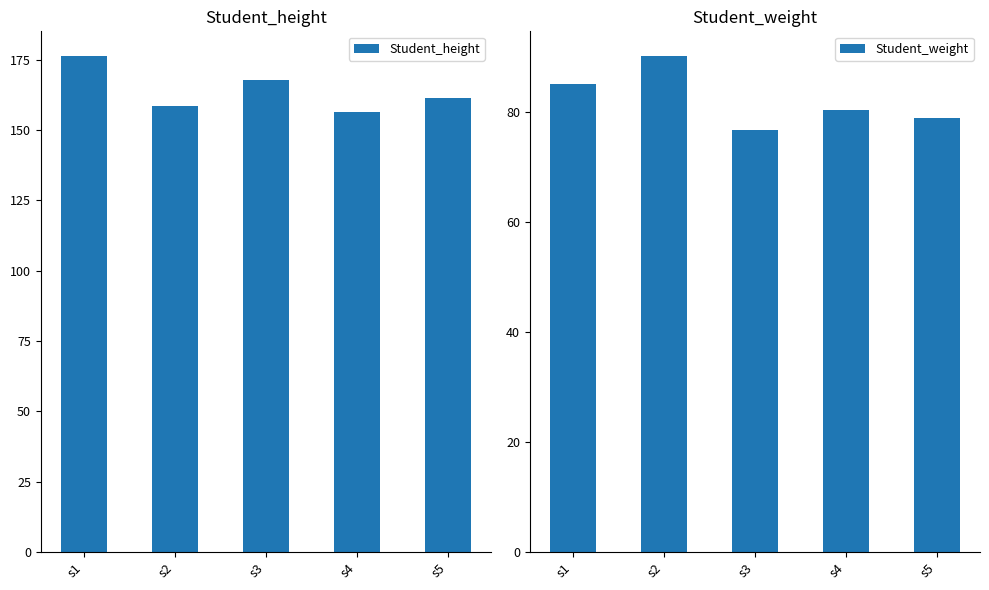

The value of Student_weight at s5 is 111.6. True or false?

False